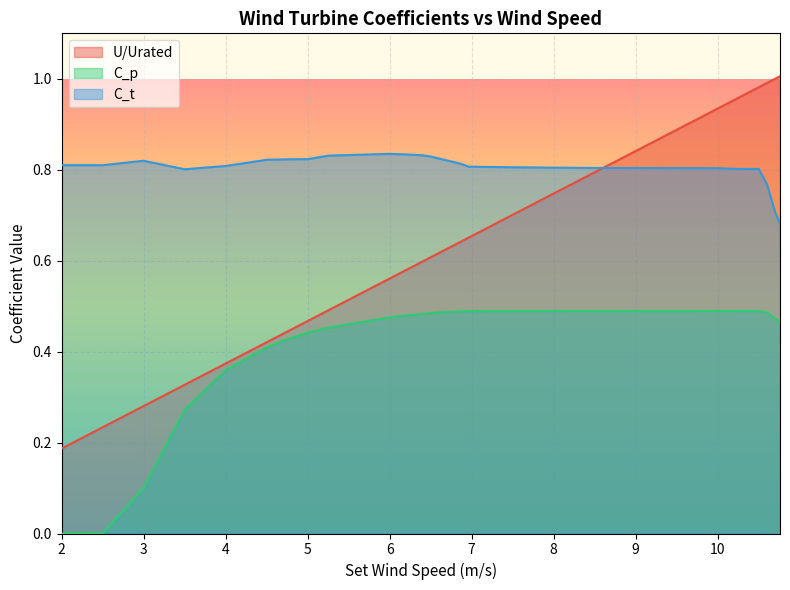

What are all the series names shown in the legend?

U/Urated, C_p, C_t